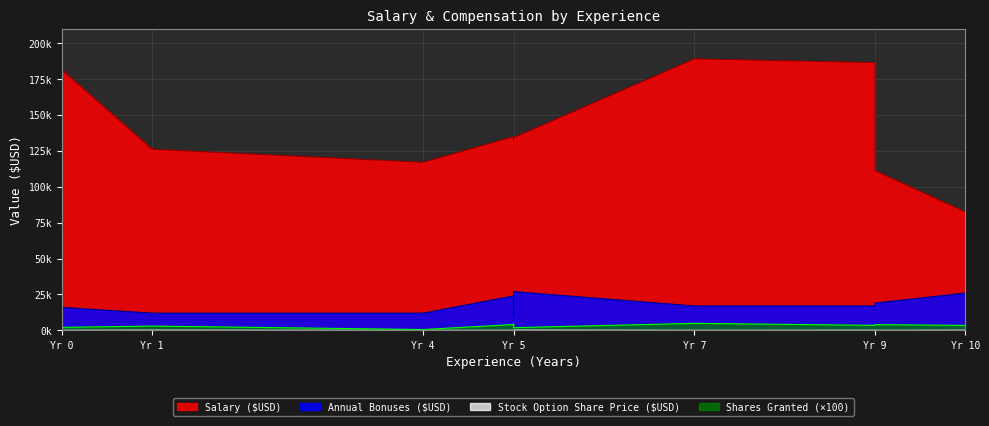

What is the total value across all series at Yr 1?

141399.2